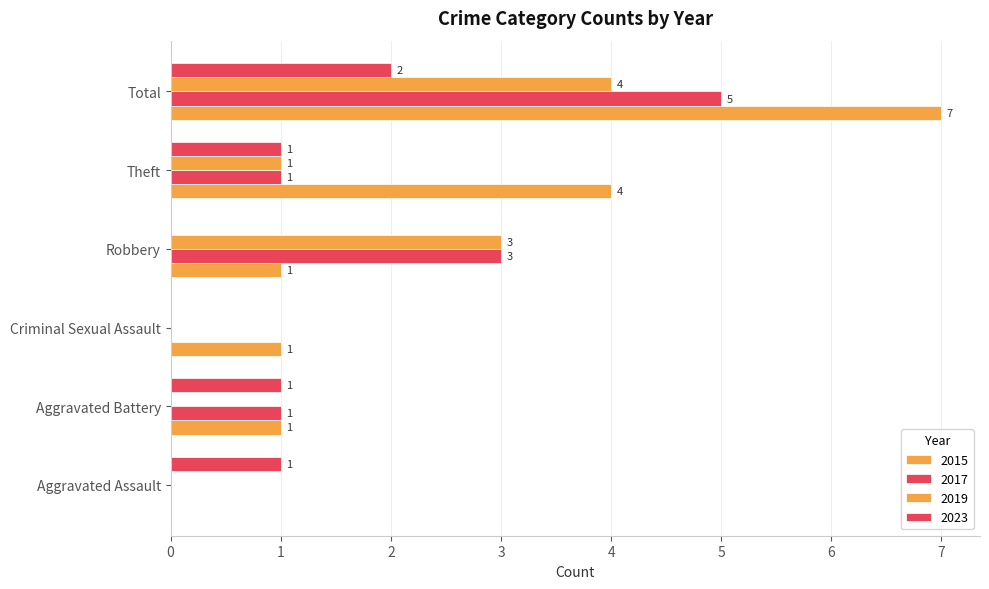

How many series are shown in this chart?

4